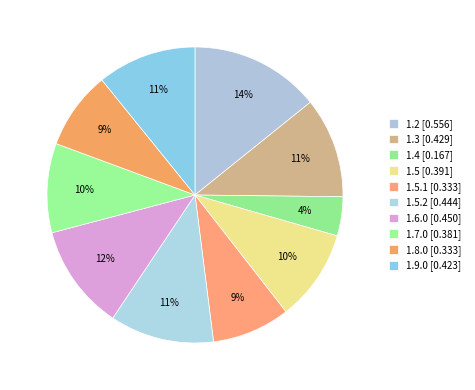

What is the smallest slice in the pie chart?

1.4